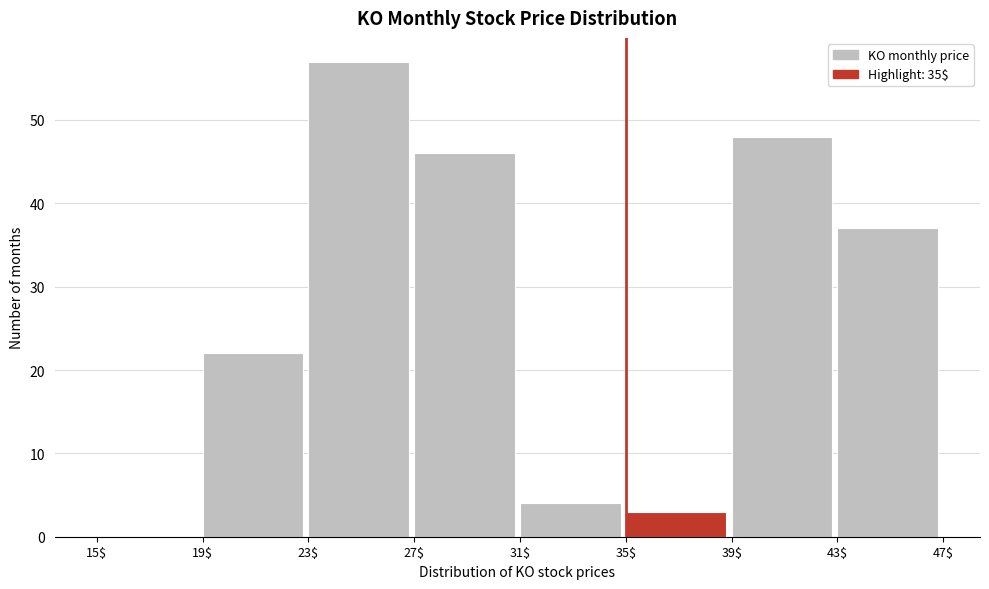

Reading left to right, transcribe this chart: for each bar, give the range it covers on the x-axis and its height. The values are not printed on the chart, so give them approximately, as read against the axis.

15$ to 19$: 0
19$ to 23$: 22
23$ to 27$: 57
27$ to 31$: 46
31$ to 35$: 4
35$ to 39$: 3
39$ to 43$: 48
43$ to 47$: 37